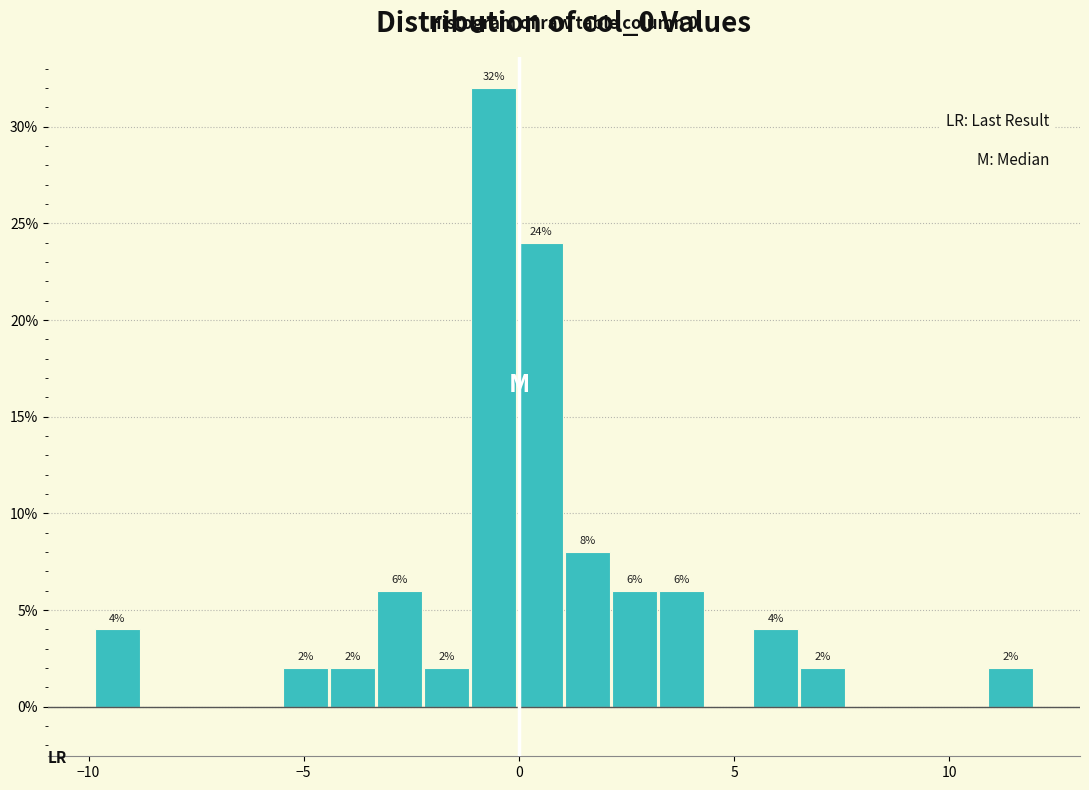

Read against the x-axis, roughly where is the centre of the tallest bar?

-0.5